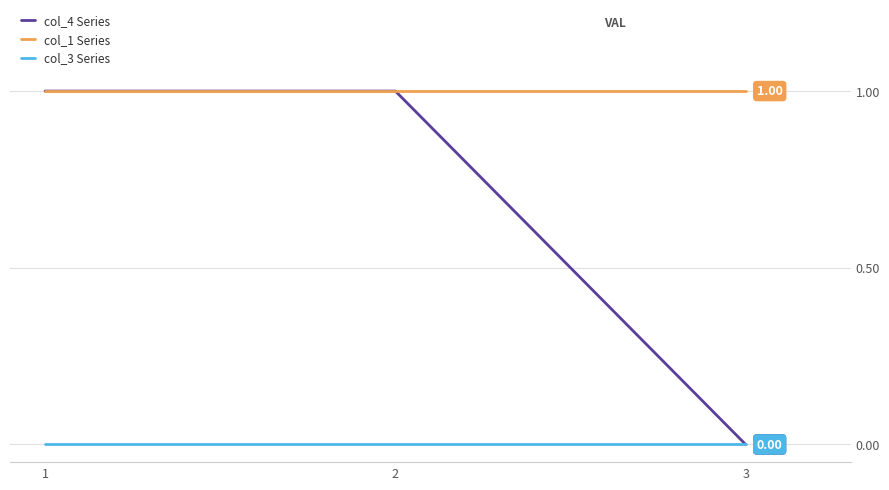

What is the maximum value for col_4 Series?

1